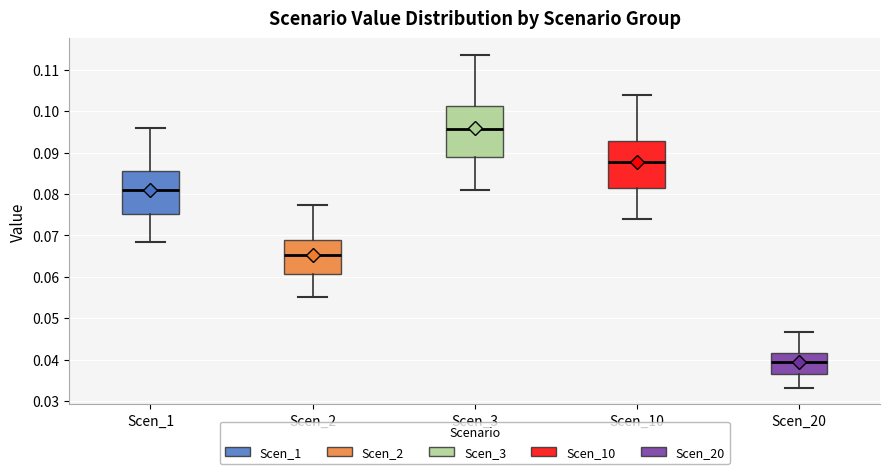

Which box has the lowest median line?

Scen_20